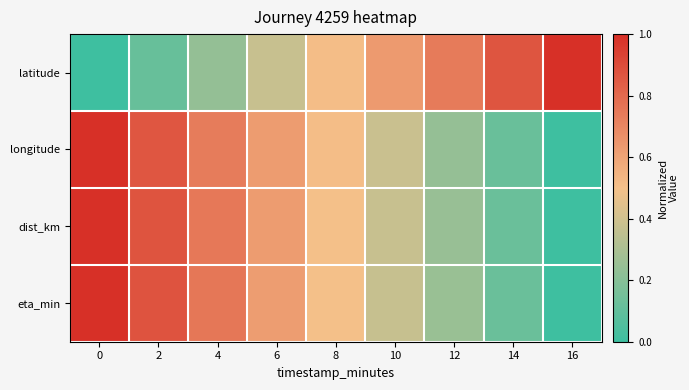

List the series in order of their peak value, highest first.

latitude, longitude, dist_km, eta_min